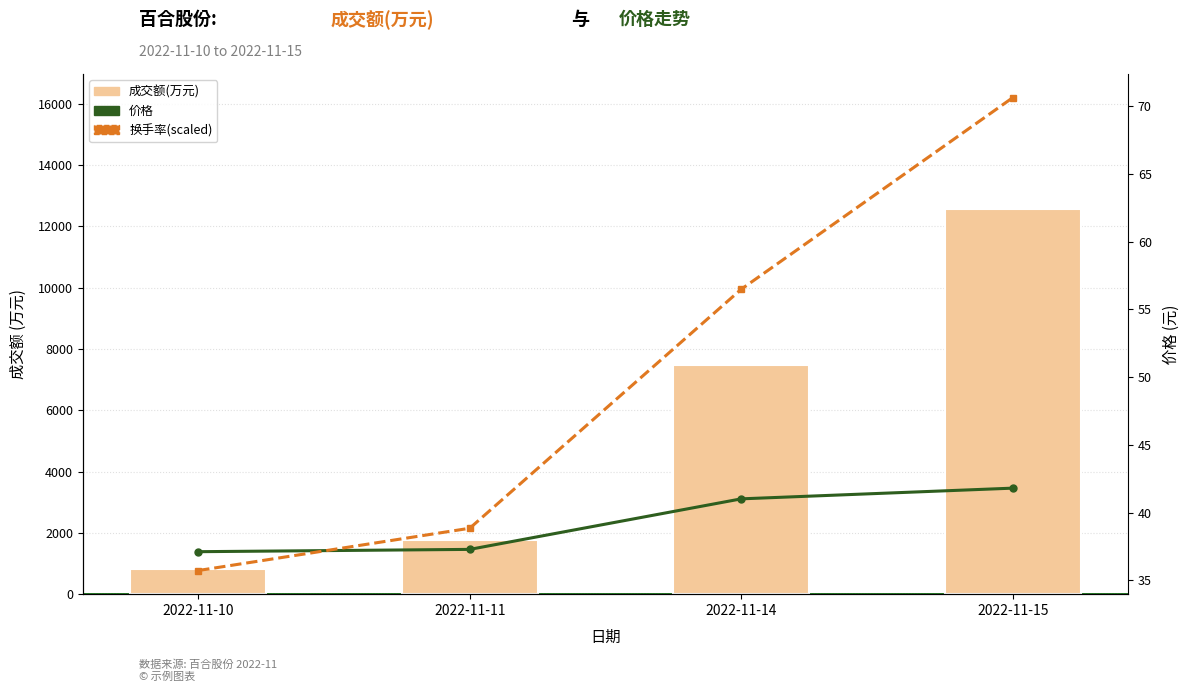

Does the chart contain any negative values?

No